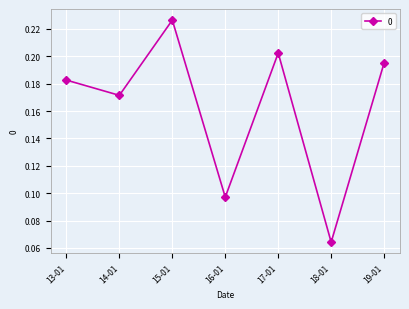

How many interior local valleys (lower than both neighbors) does the data have?

3